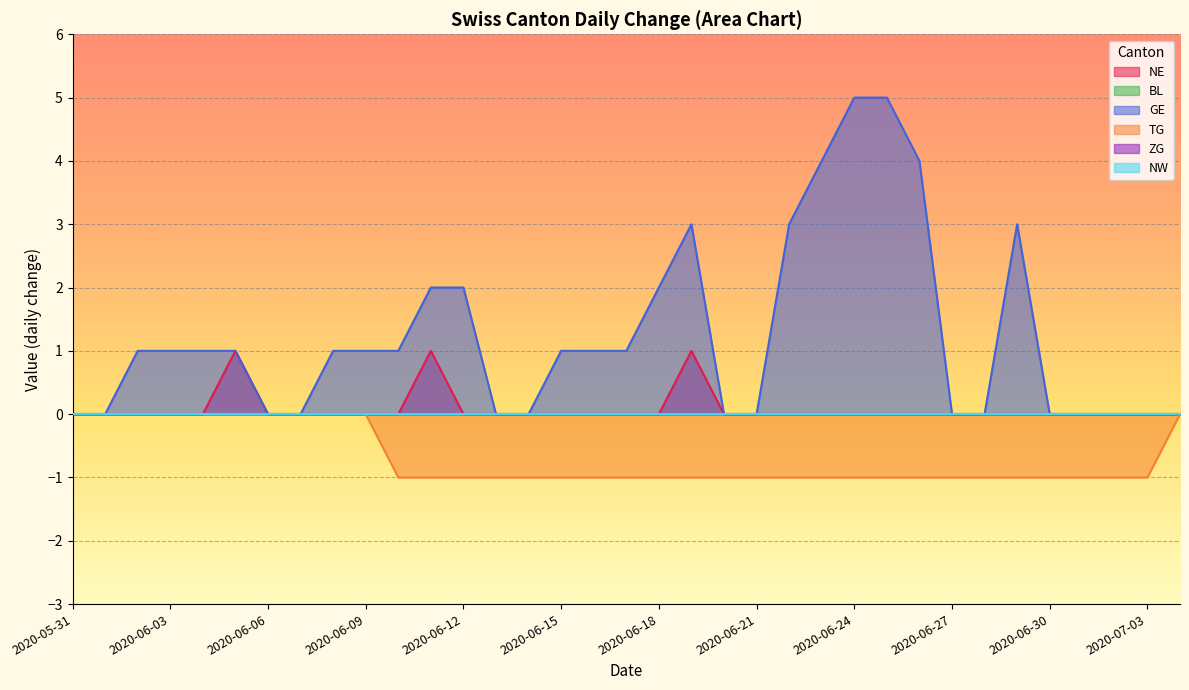

What is the difference between the second highest and minimum values in the TG series?

1